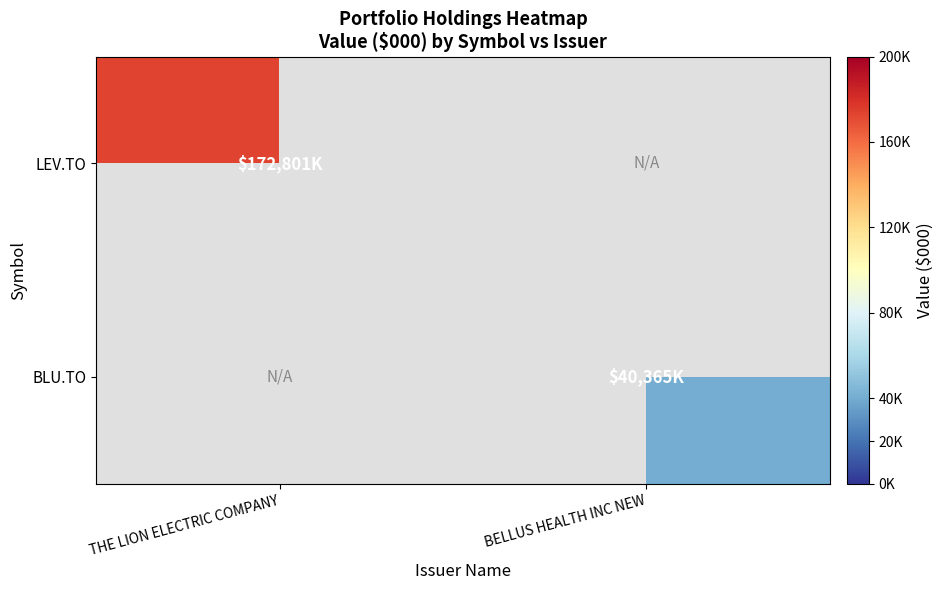

Rank the categories by LEV.TO value from highest to lowest.

THE LION ELECTRIC COMPANY, BELLUS HEALTH INC NEW